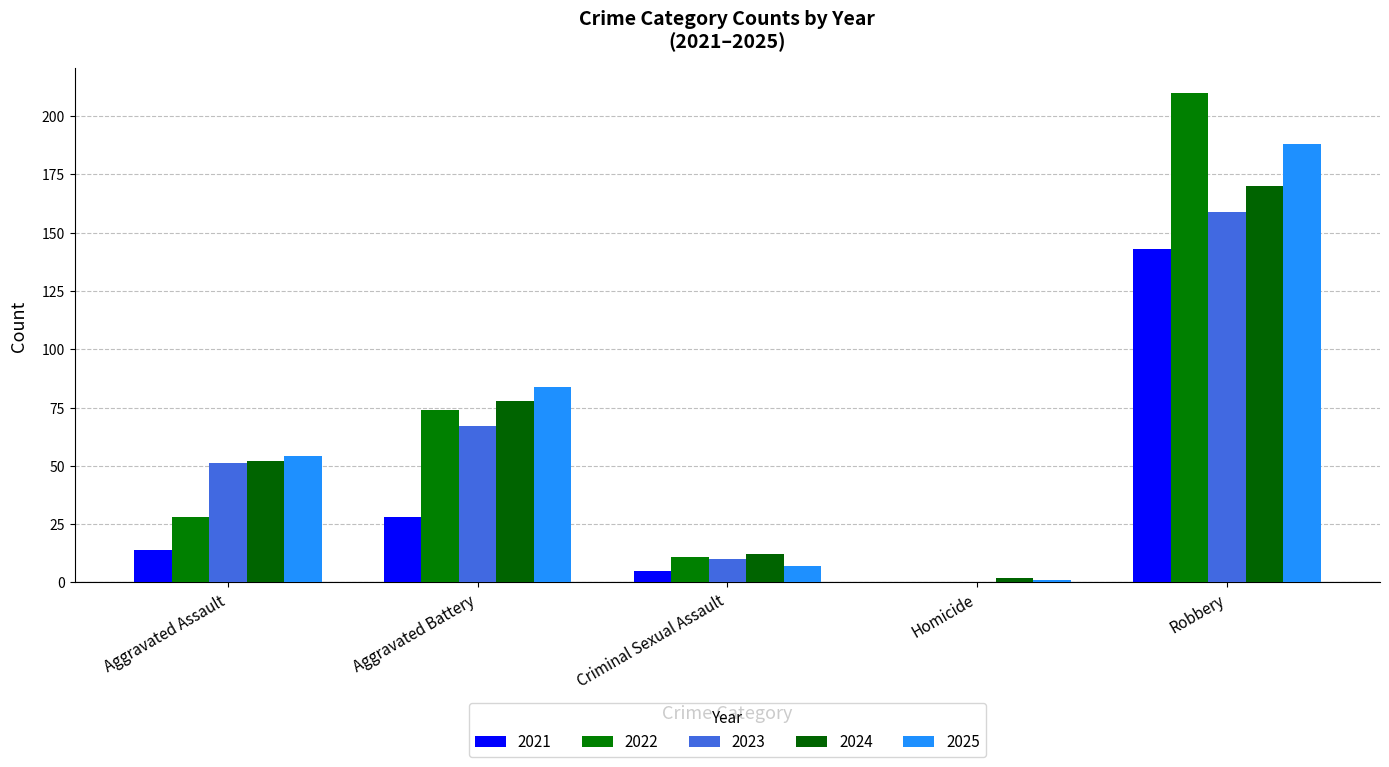

Are the bars horizontal?

No